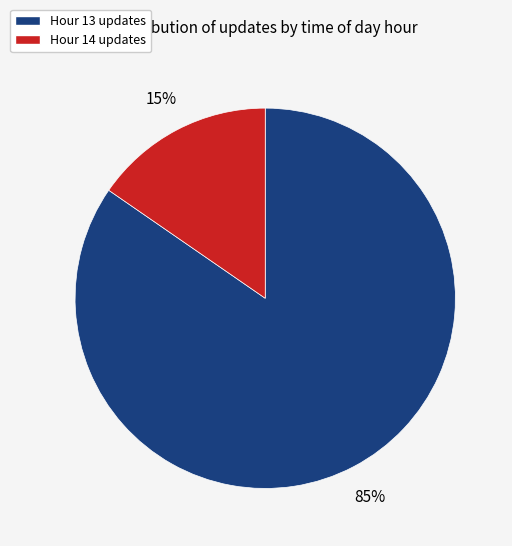

Which has a higher value, Hour 13 updates or Hour 14 updates?

Hour 13 updates